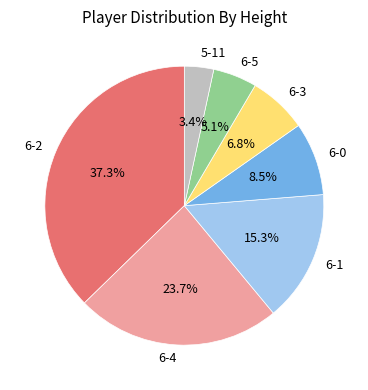

To the nearest percent, what is the difference between the 6-4 and 6-3 slice percentages?

17%